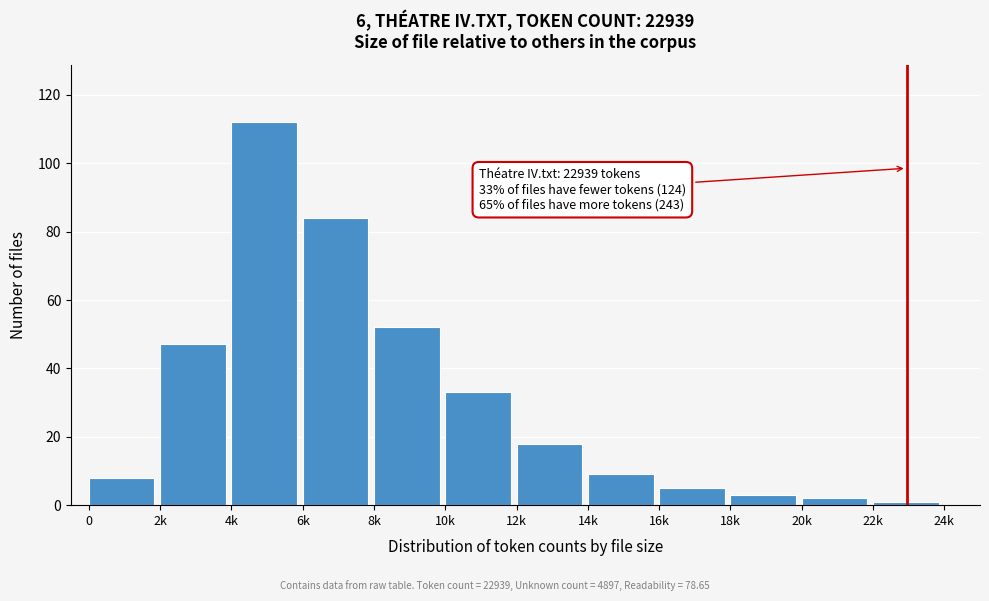

Reading left to right, list all the values displayed in this chart.

8	47	112	84	52	33	18	9	5	3	2	1